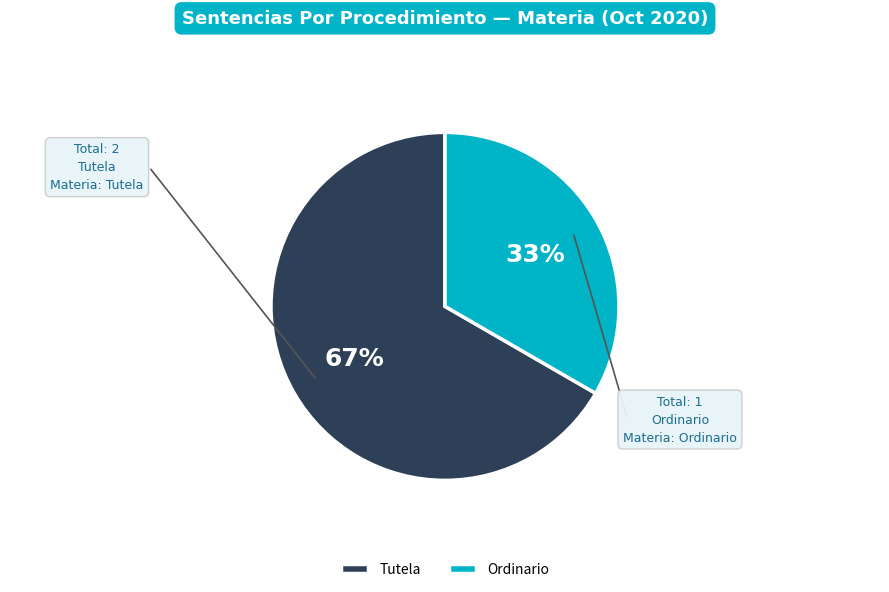

Is the sum of Tutela and Ordinario greater than half?

Yes